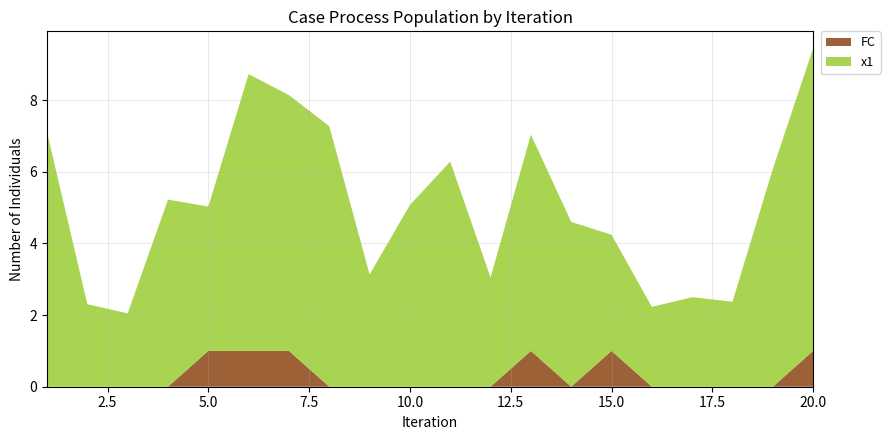

Reading right to left, what are all the values shown in this chart?

x1: 20=8.4	19=6.1	18=2.4	17=2.5	16=2.2	15=3.2	14=4.6	13=6.0	12=3.0	11=6.3	10=5.1	9=3.1	8=7.3	7=7.1	6=7.7	5=4.0	4=5.2	3=2.0	2=2.3	1=7.1
FC: 20=1.0	19=0.0	18=0.0	17=0.0	16=0.0	15=1.0	14=0.0	13=1.0	12=0.0	11=0.0	10=0.0	9=0.0	8=0.0	7=1.0	6=1.0	5=1.0	4=0.0	3=0.0	2=0.0	1=0.0